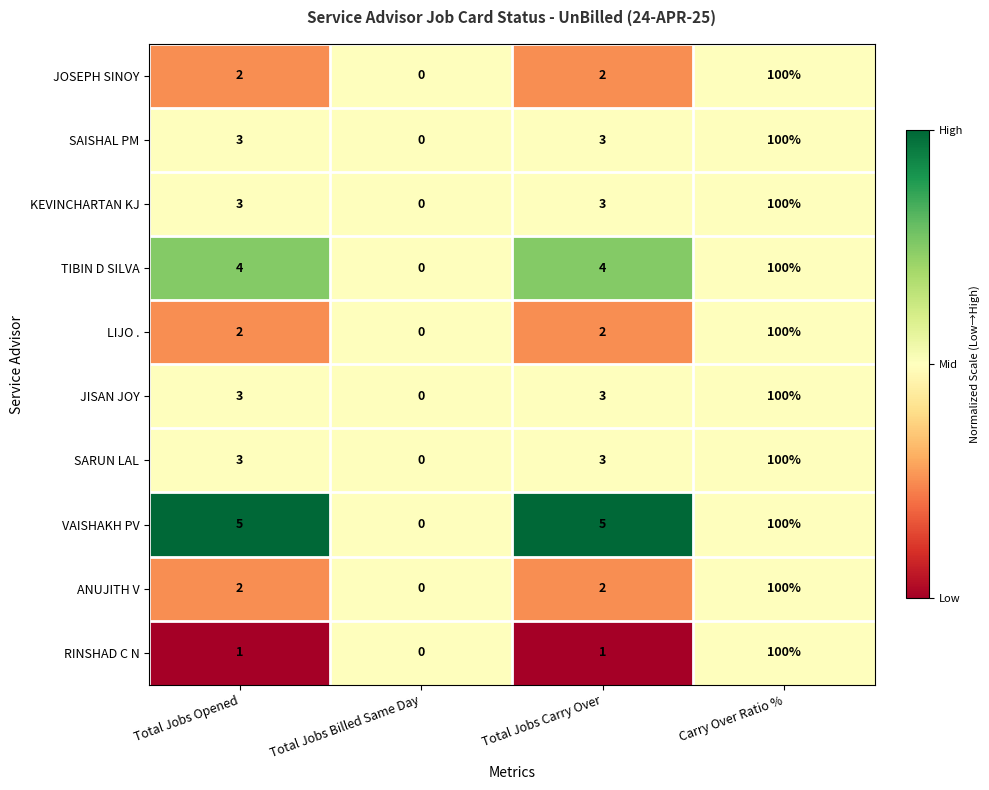

What is the difference between the maximum and minimum values in the JOSEPH SINOY series?

100